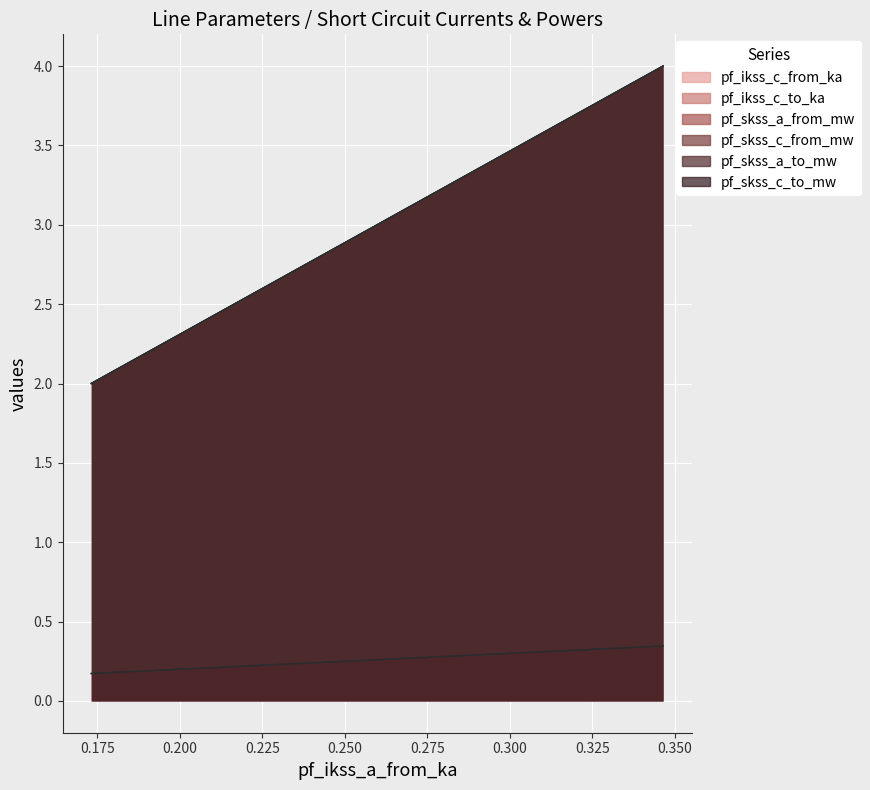

How many lines are shown in the chart?

6